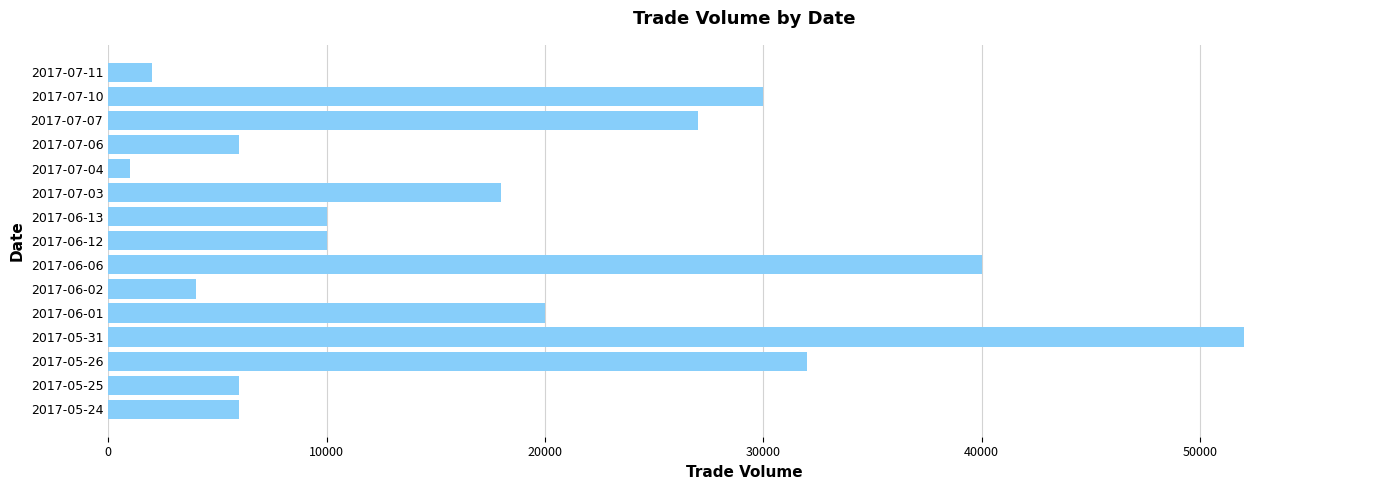

How many series are shown in this chart?

1